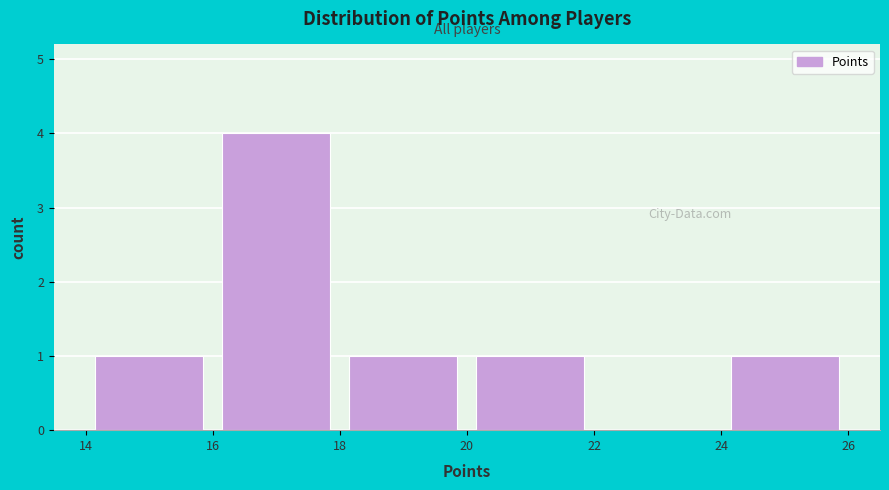

What is the height of the bar covering 18 to 20 on the x-axis? The values are not printed on the chart, so give them approximately, as read against the axis.

1